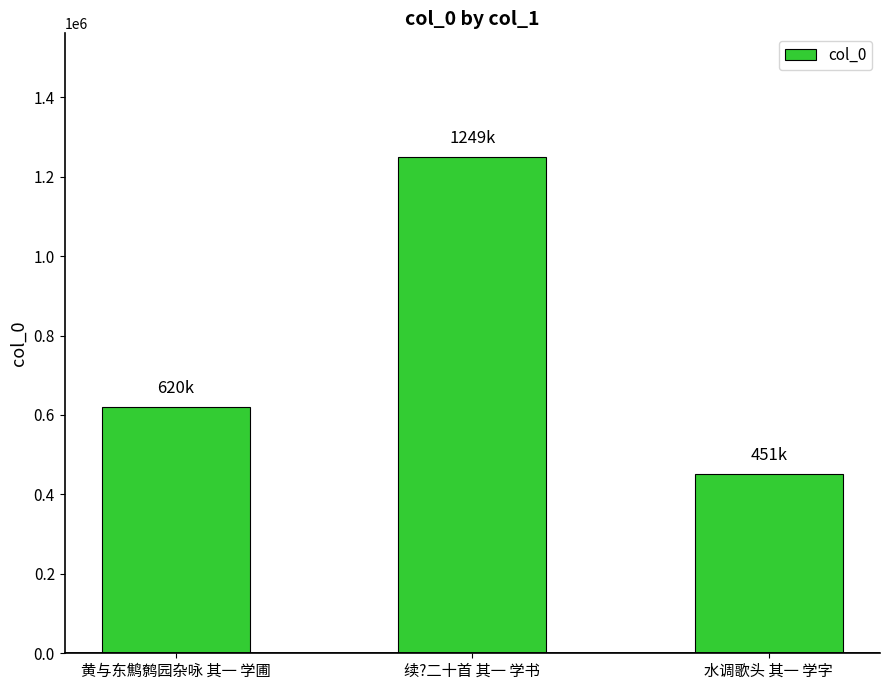

List the labels in order of value, smallest first.

水调歌头 其一 学字, 黄与东鹪鹩园杂咏 其一 学圃, 续?二十首 其一 学书